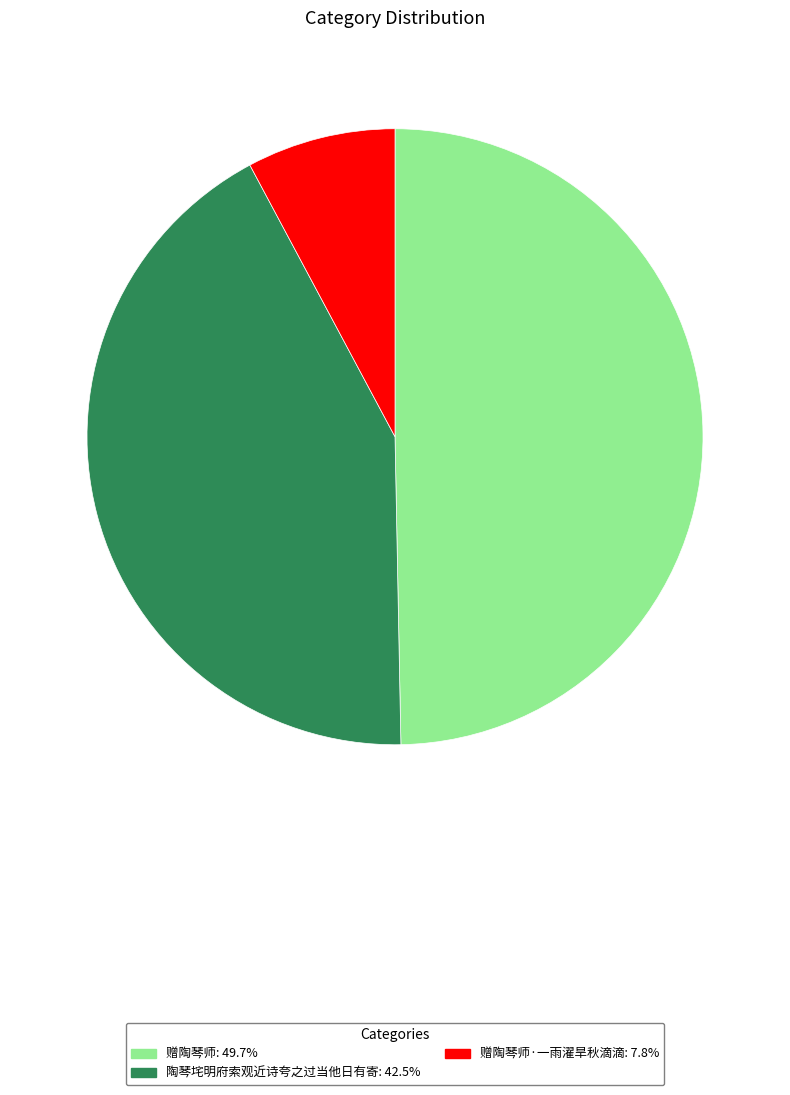

Is there any slice that represents more than half of the pie?

No